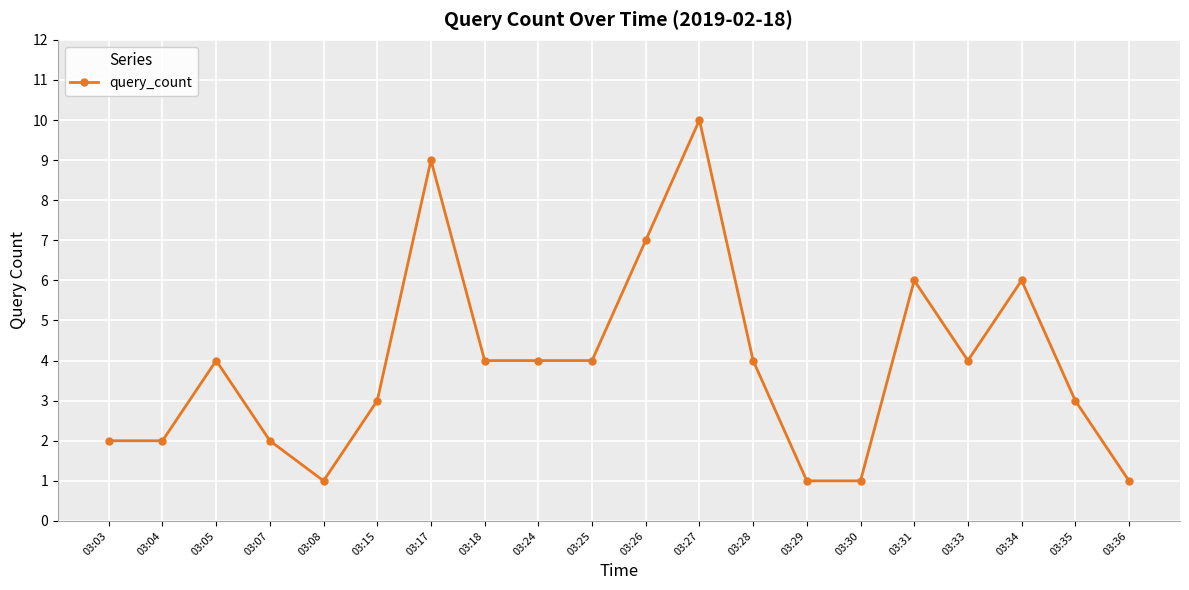

What is the value of the 10th point from the left?

4